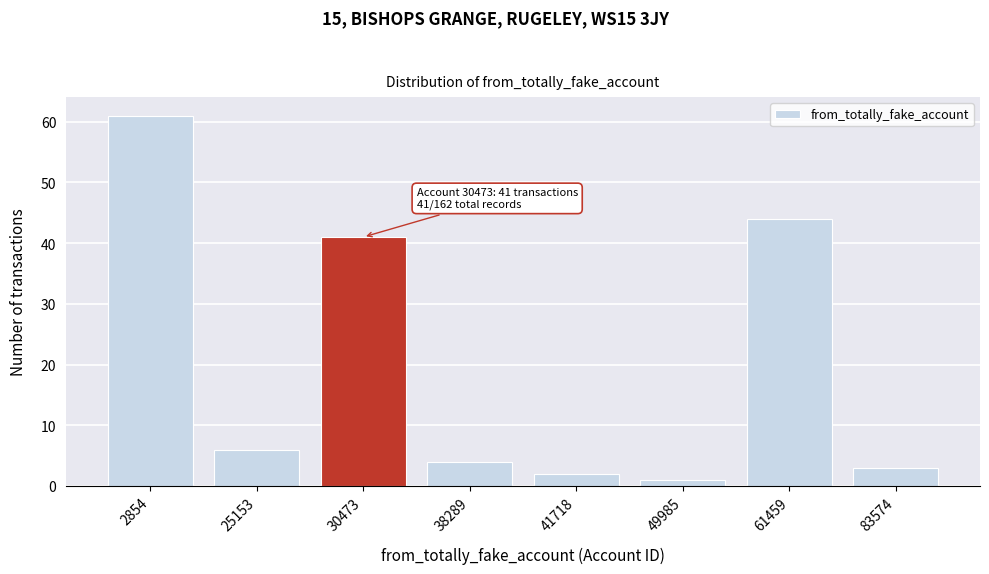

Reading right to left, transcribe all the data shown in this chart.

83574=3	61459=44	49985=1	41718=2	38289=4	30473=41	25153=6	2854=61